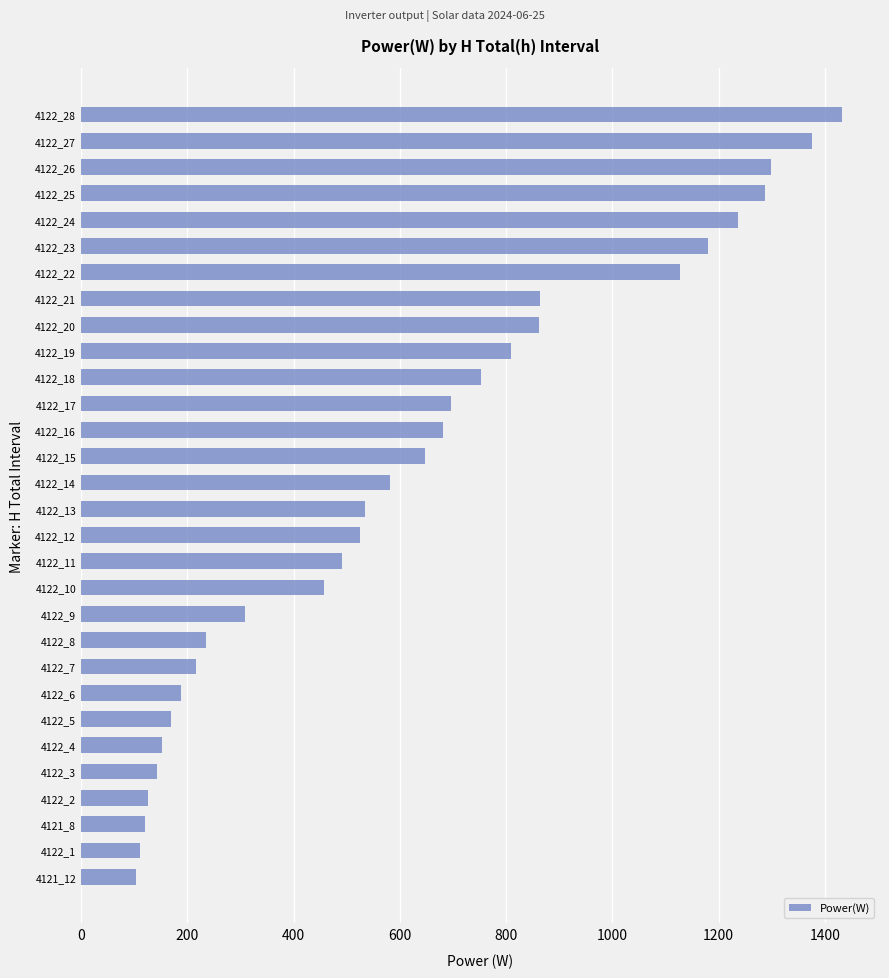

Is it true that the value at 4122_18 is 752?

True